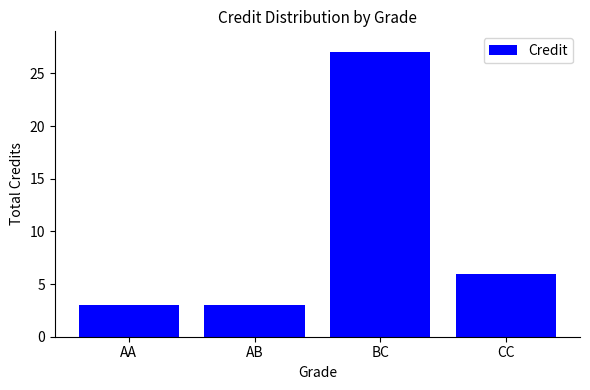

Approximately how many times larger is the value at CC compared to AB?

2.0